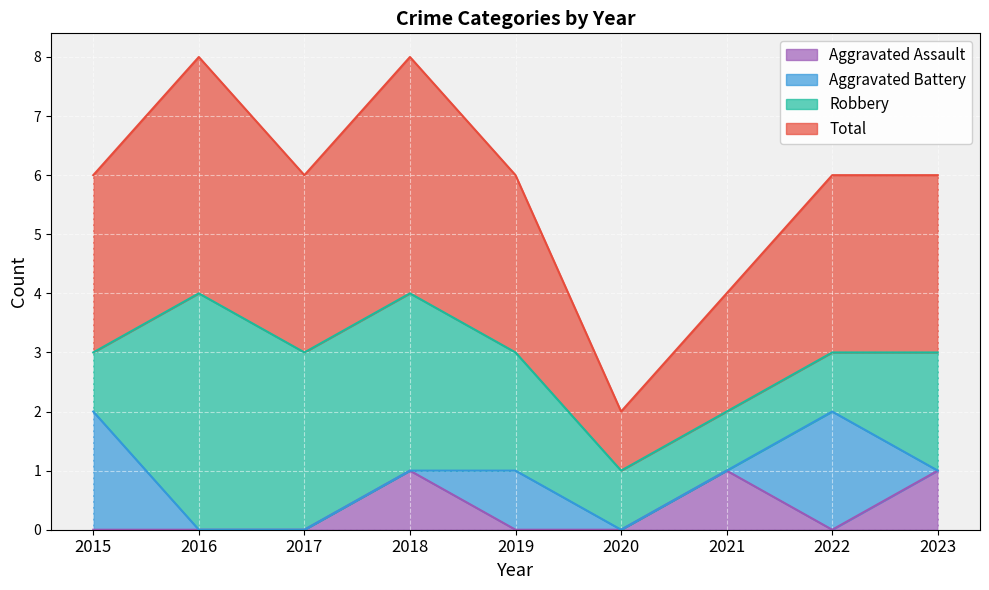

How many Total values are between 3 and 4?

7